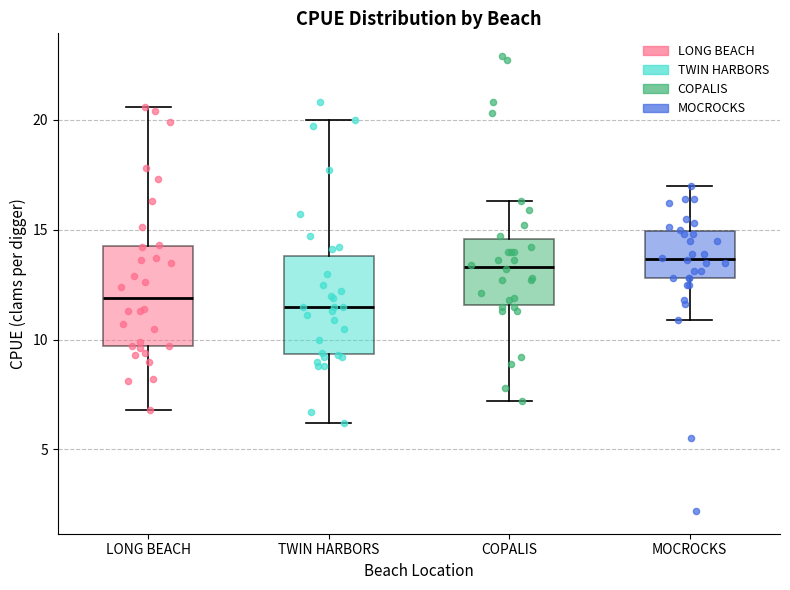

Reading left to right, read every box against the y-axis: the position of its median line, the range the box covers, and the ends of its whiskers. The values are not printed on the chart, so give them approximately, as read against the axis.

LONG BEACH: median 12.0, box 9.5 to 14.5, whiskers 7.0 to 20.5
TWIN HARBORS: median 11.5, box 9.5 to 14.0, whiskers 6.0 to 20.0
COPALIS: median 13.5, box 11.5 to 14.5, whiskers 7.0 to 16.5
MOCROCKS: median 13.5, box 13.0 to 15.0, whiskers 11.0 to 17.0